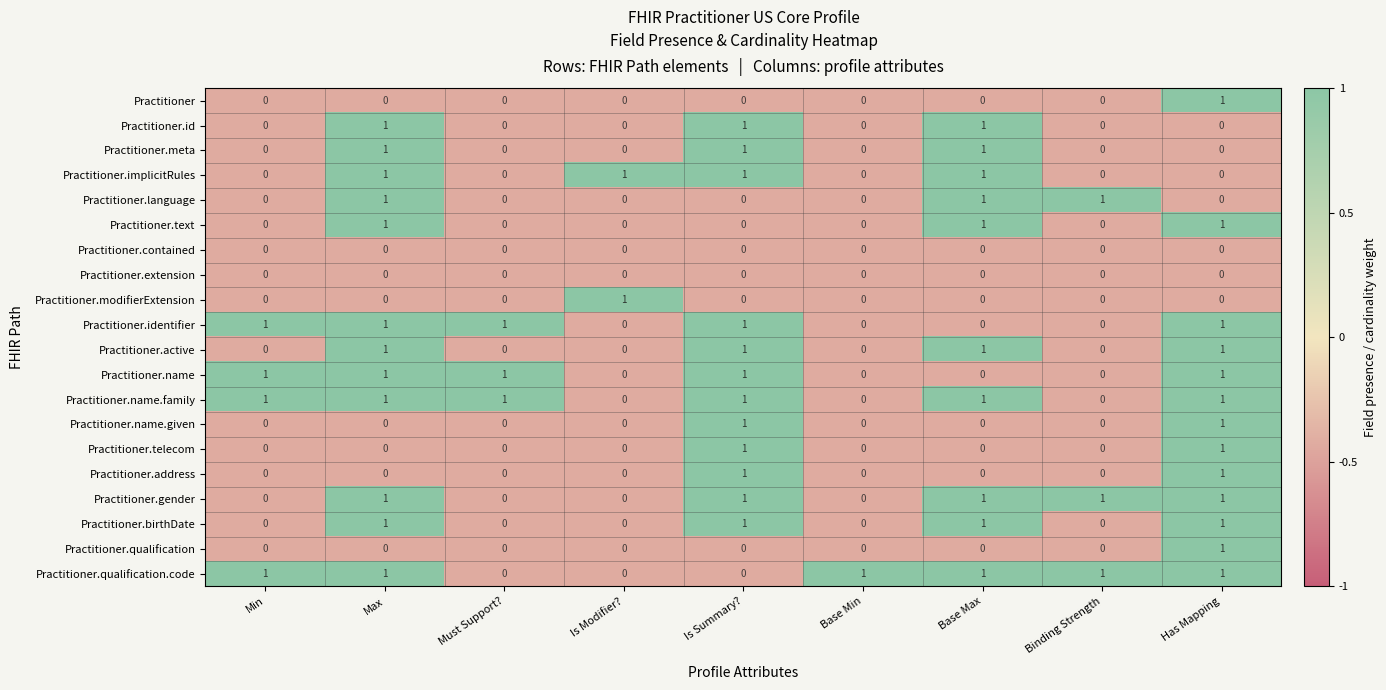

At which category is the sum across all series the highest?

Has Mapping